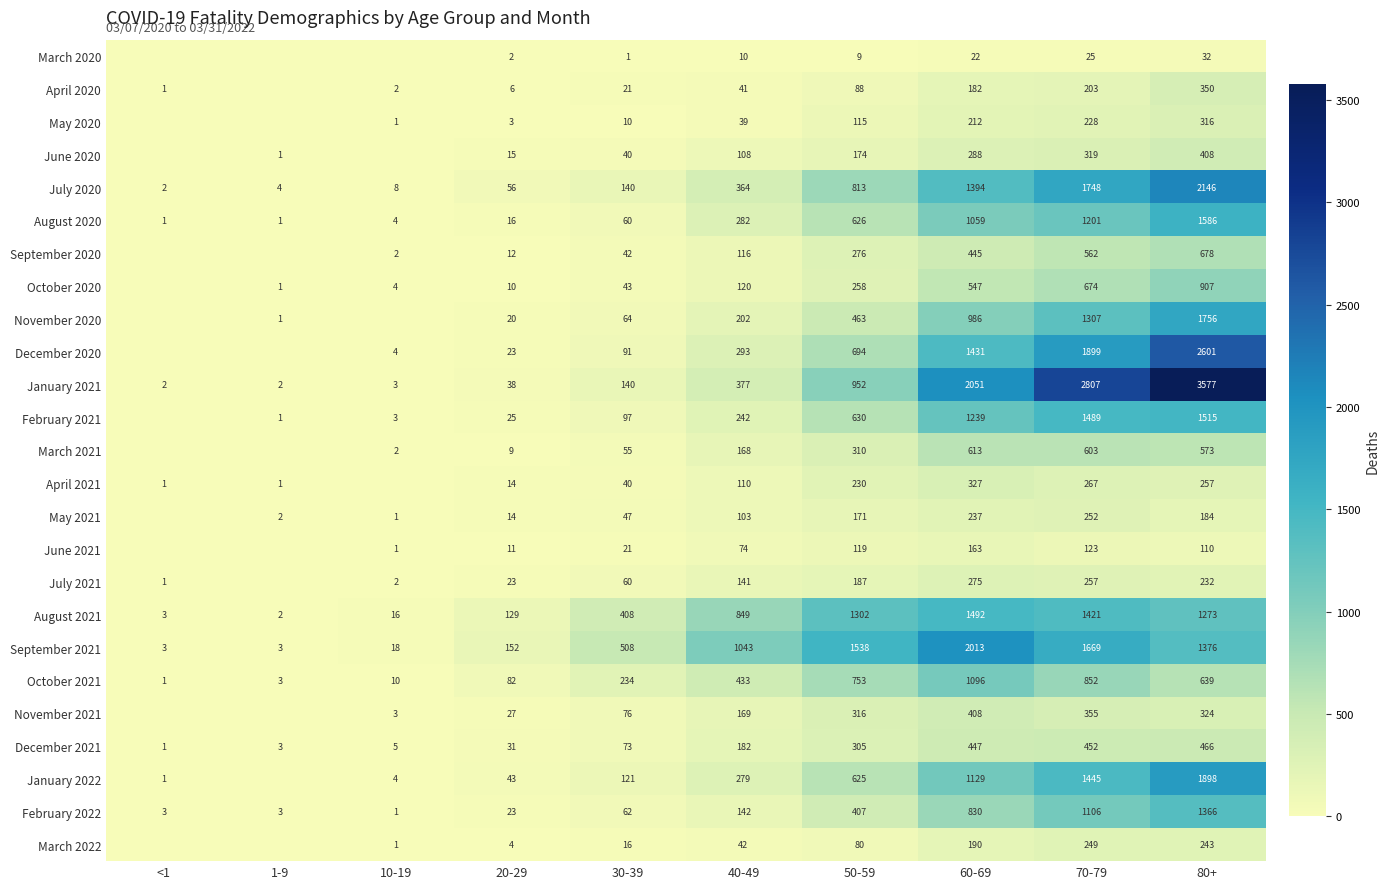

What is the sum of the August 2021 values at 20-29 and 30-39?

537